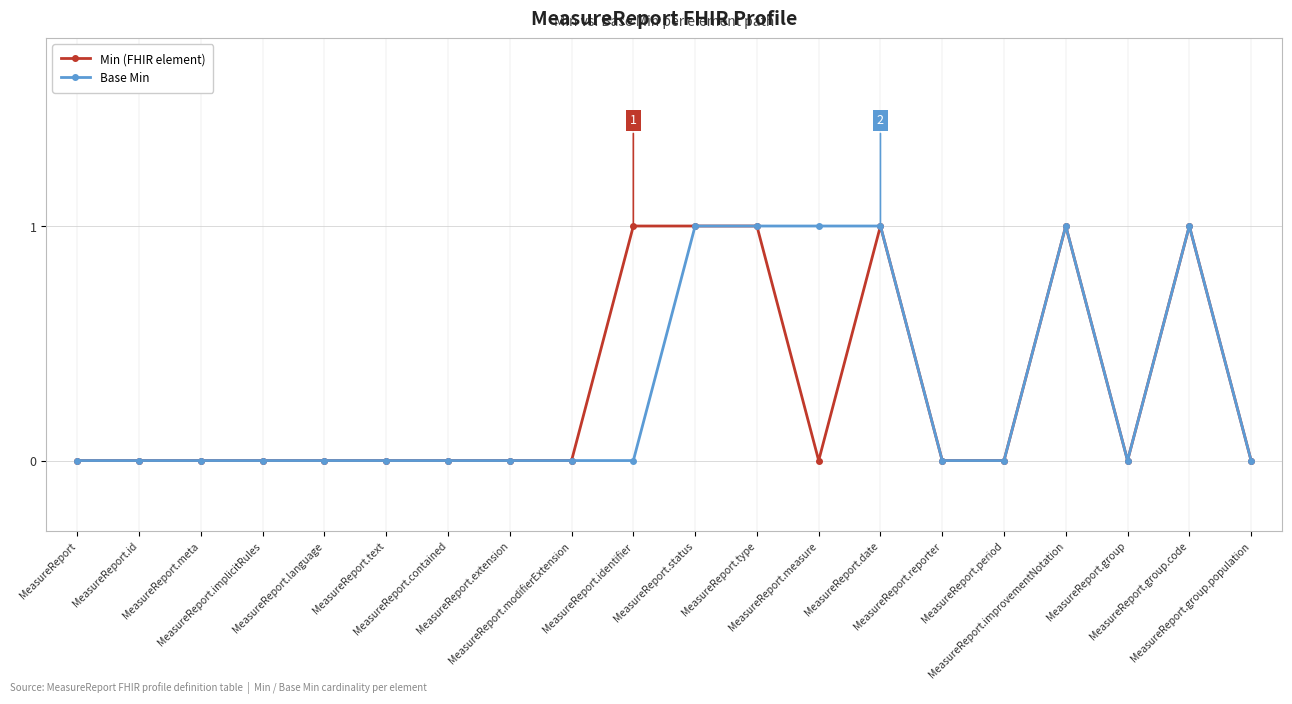

Is this an area chart (filled region under the line)?

No